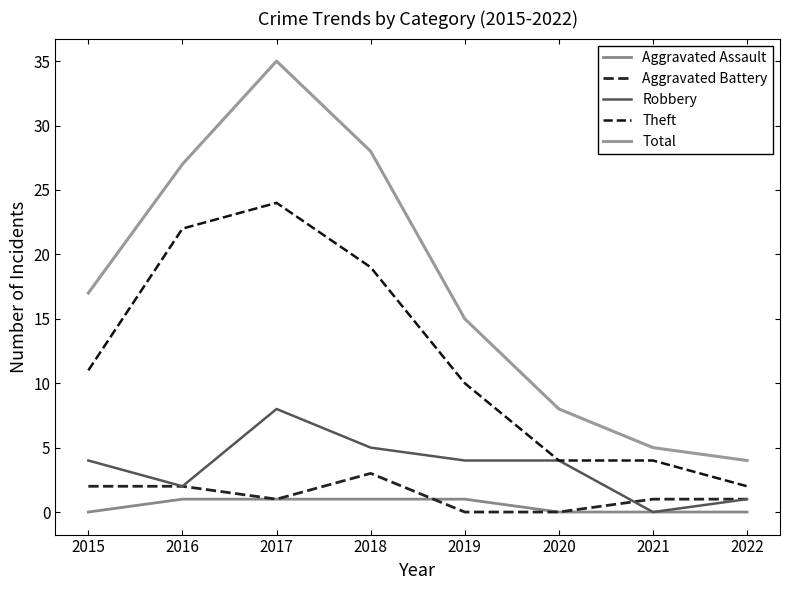

Reading right to left, list all the values displayed in this chart.

Aggravated Assault: 0	0	0	1	1	1	1	0
Aggravated Battery: 1	1	0	0	3	1	2	2
Robbery: 1	0	4	4	5	8	2	4
Theft: 2	4	4	10	19	24	22	11
Total: 4	5	8	15	28	35	27	17